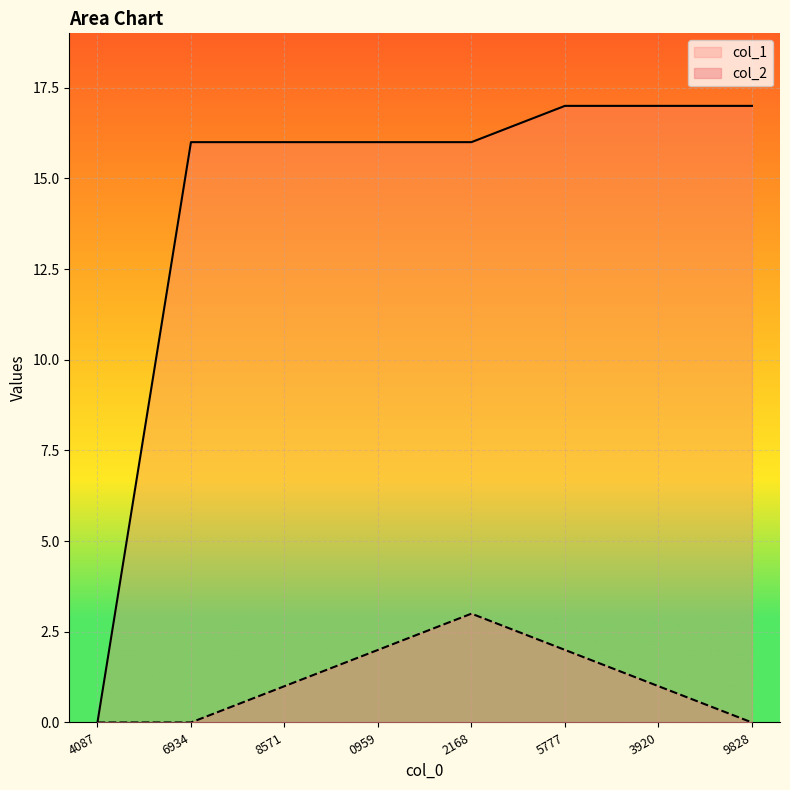

Which series has the widest spread of values?

col_1